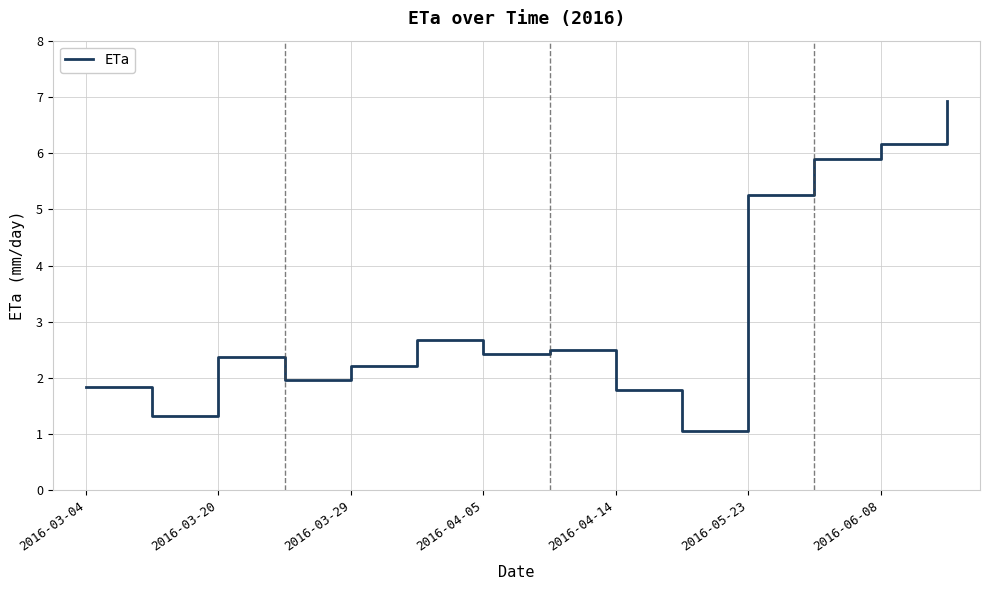

At which category does the chart reach its peak across all series?

13